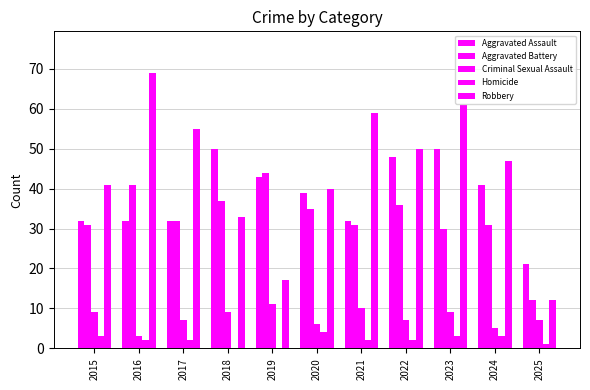

Are the bars horizontal?

No